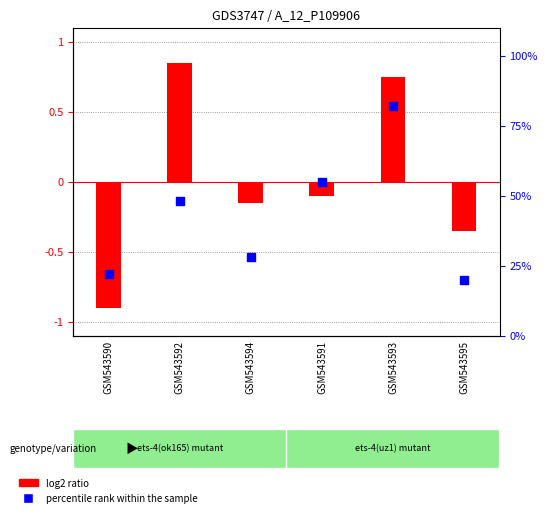

At how many categories does at least one series exceed 0?

6